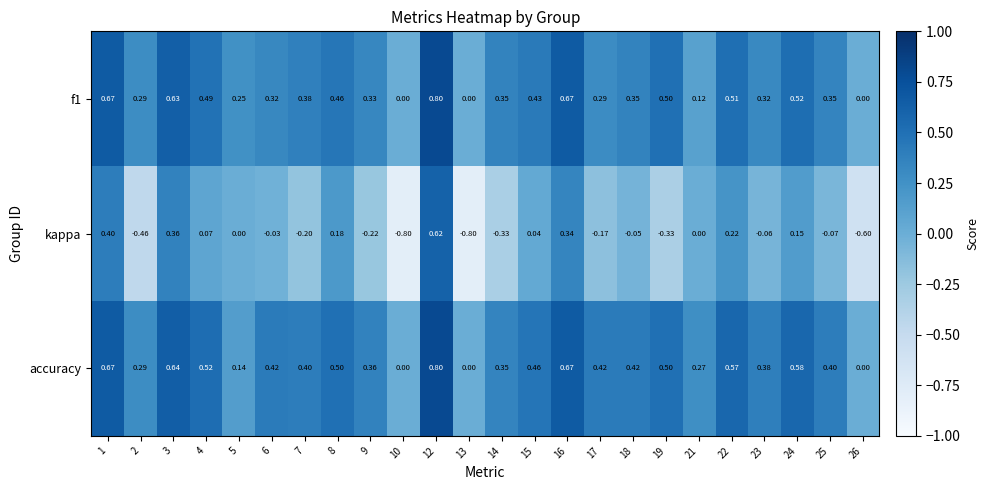

Which series has the largest total across all categories?

accuracy